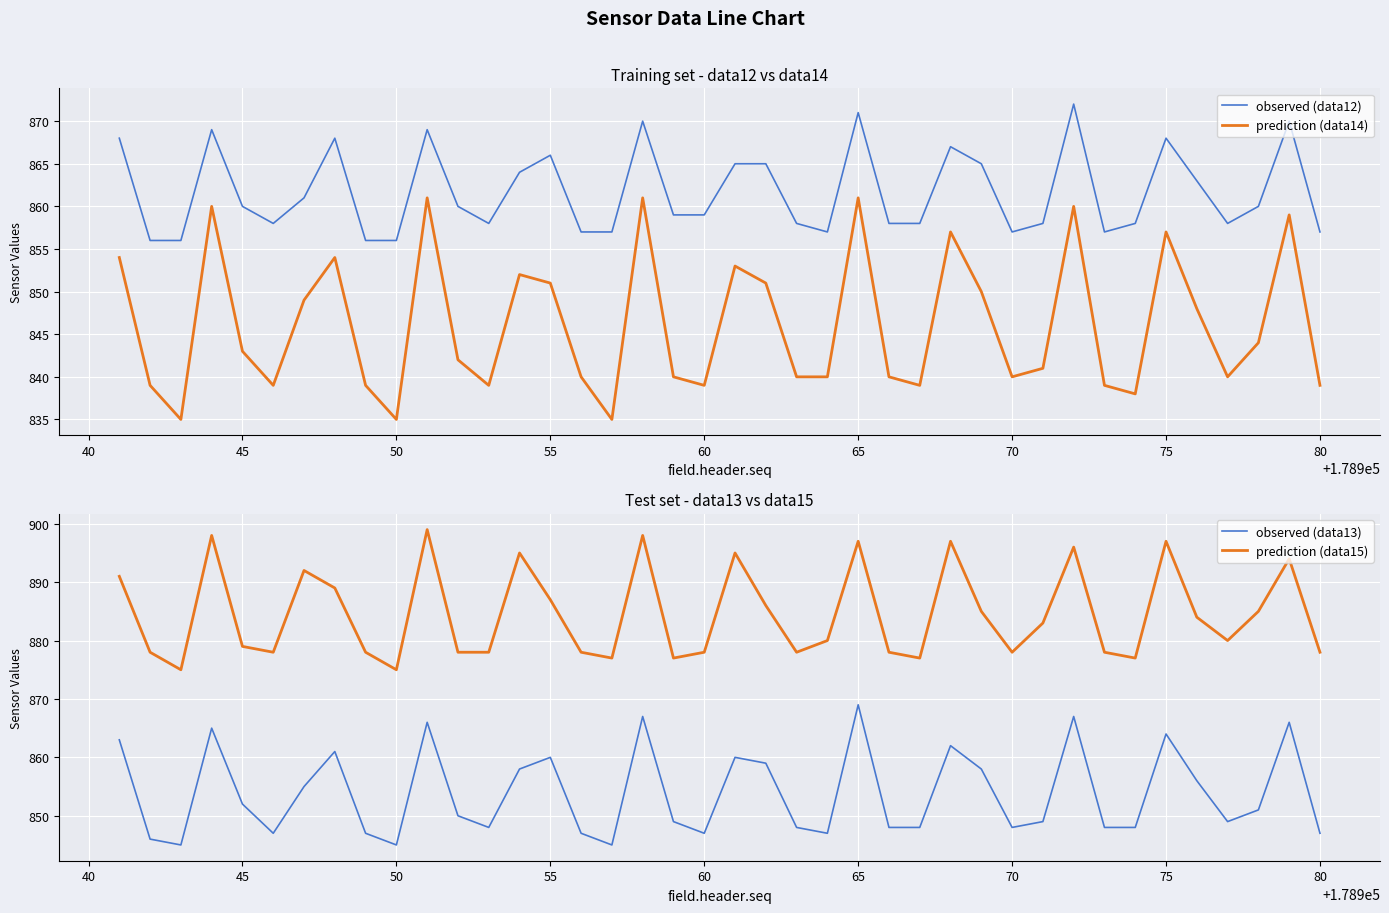

True or false: prediction (data14) and observed (data12) intersect in this chart.

False